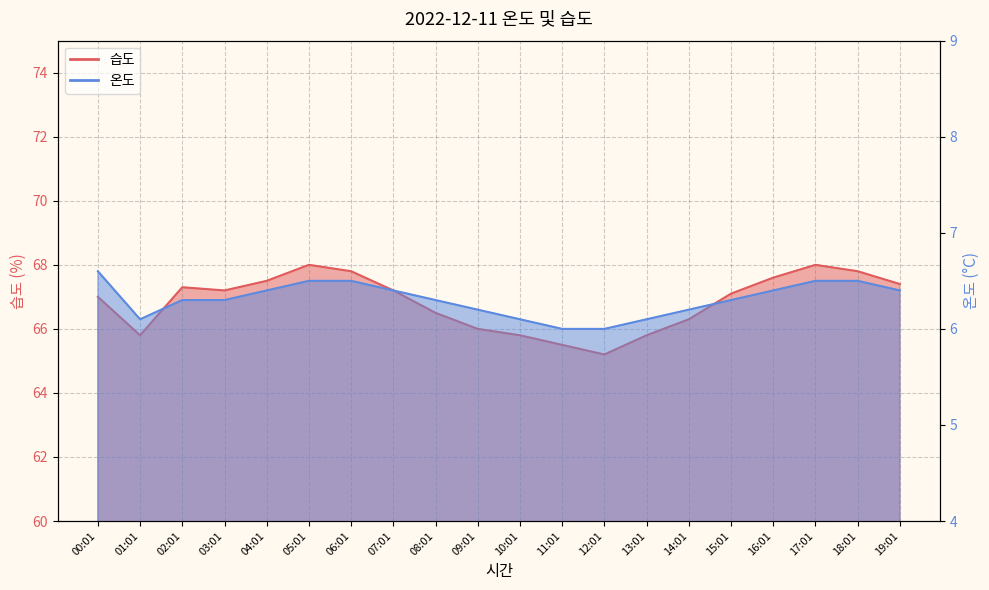

How many values in the 습도 series exceed 67?

11